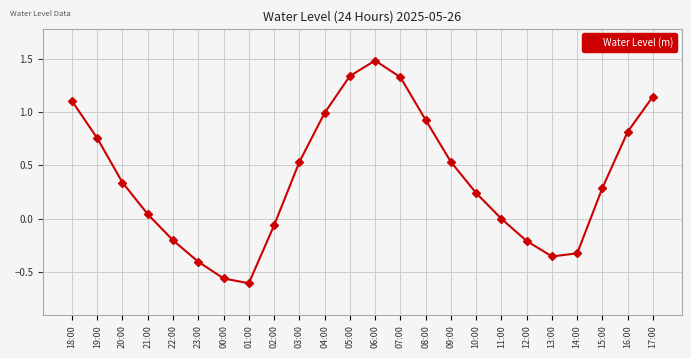

Where does the data first go above 0?

18:00